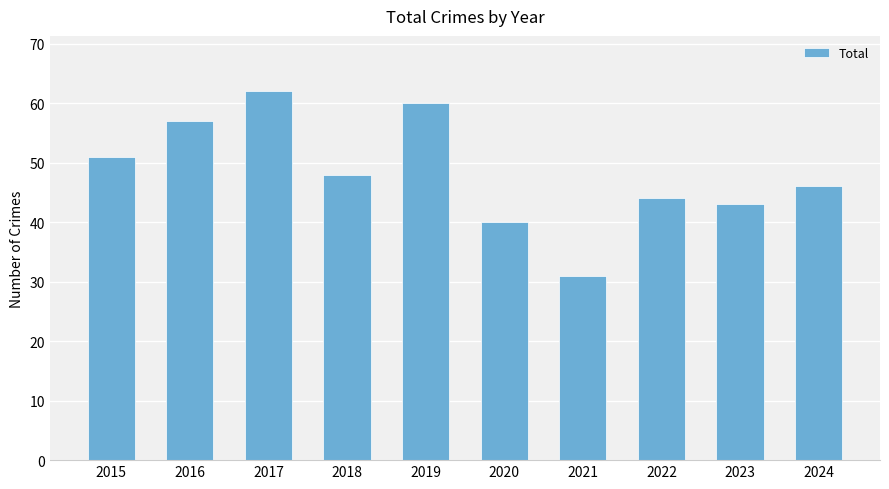

Are the bars horizontal?

No